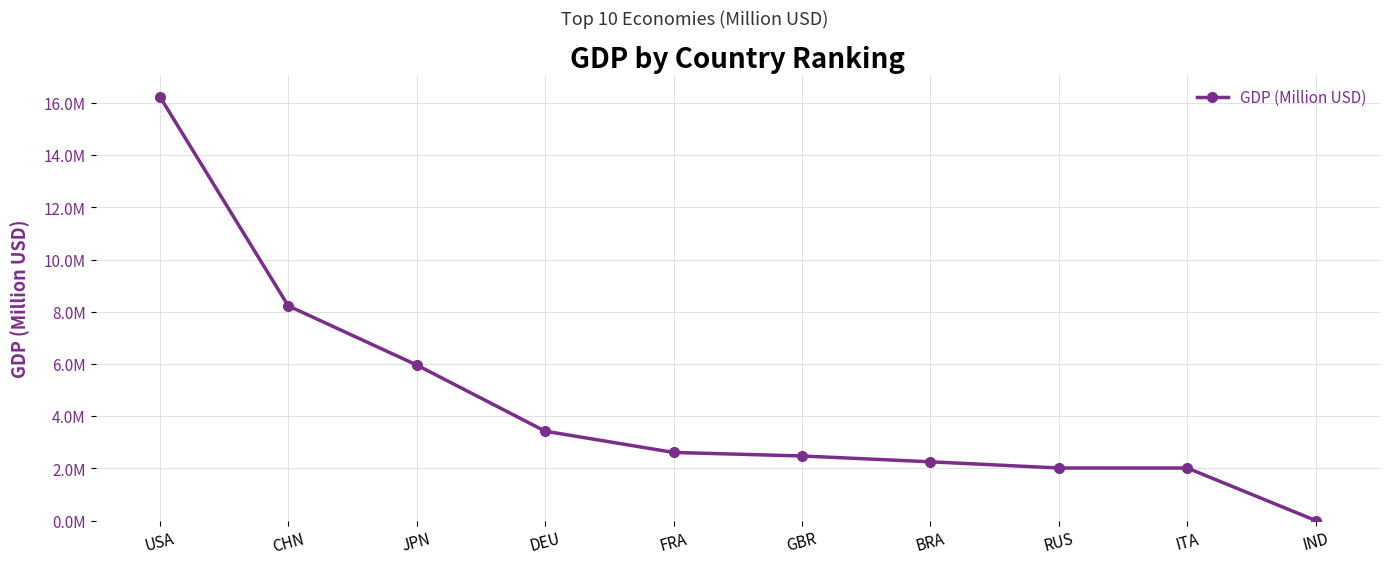

What is the average value?

4522835